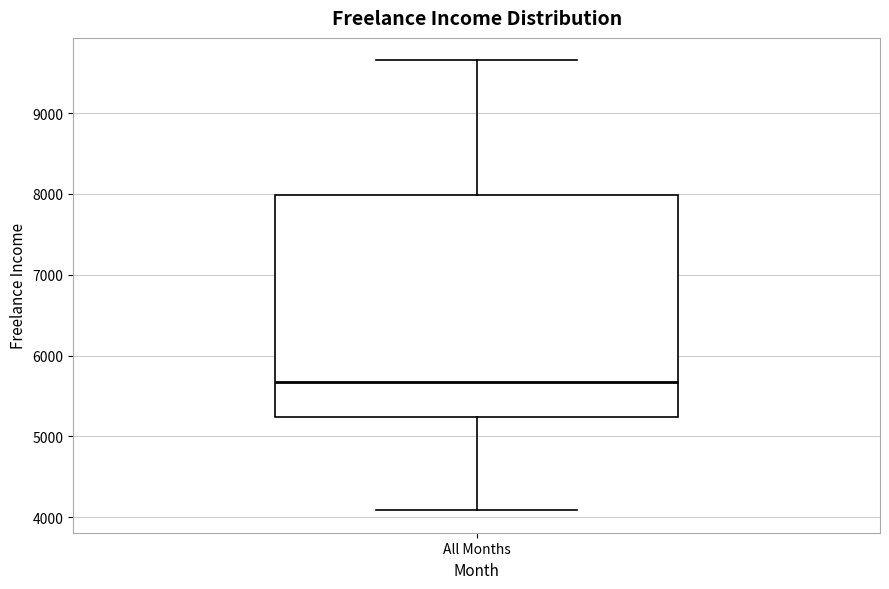

Read this box plot against the y-axis: the position of the median line, the range covered by the box, and the ends of both whiskers. The values are not printed on the chart, so give them approximately, as read against the axis.

median 5700, box 5200 to 8000, whiskers 4100 to 9700